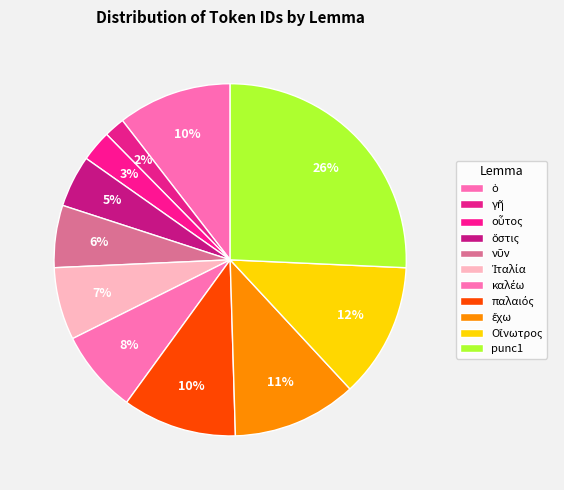

Is the sum of ὅστις and Οἴνωτρος greater than half?

No